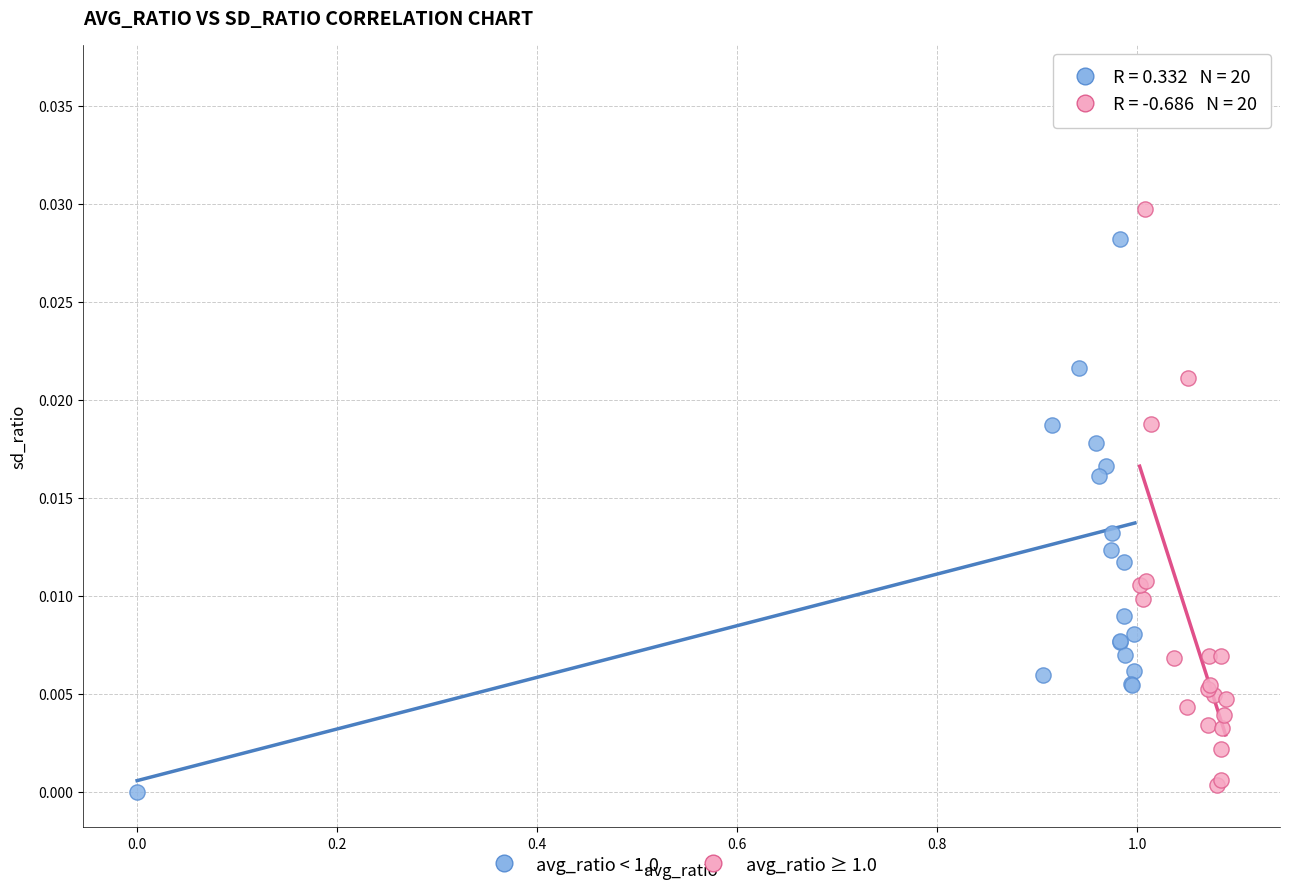

What are all the series names shown in the legend?

avg_ratio < 1.0, avg_ratio ≥ 1.0